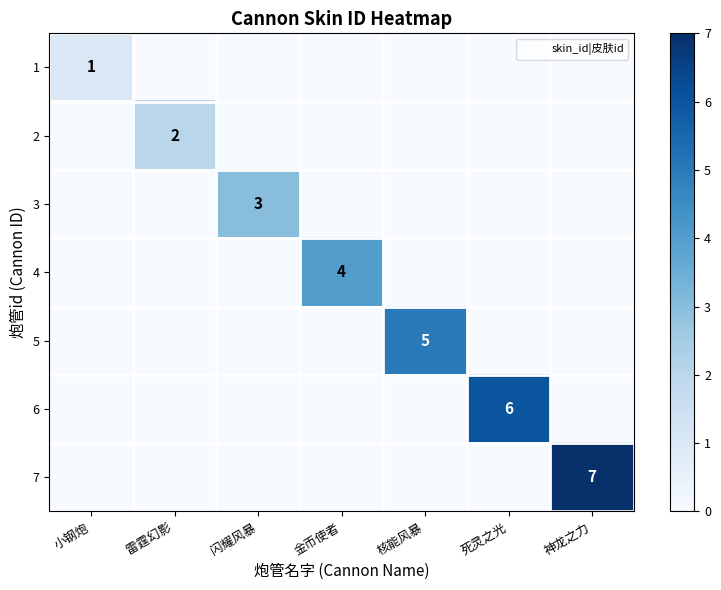

List the series in order of their overall mean, highest first.

7, 6, 5, 4, 3, 2, 1